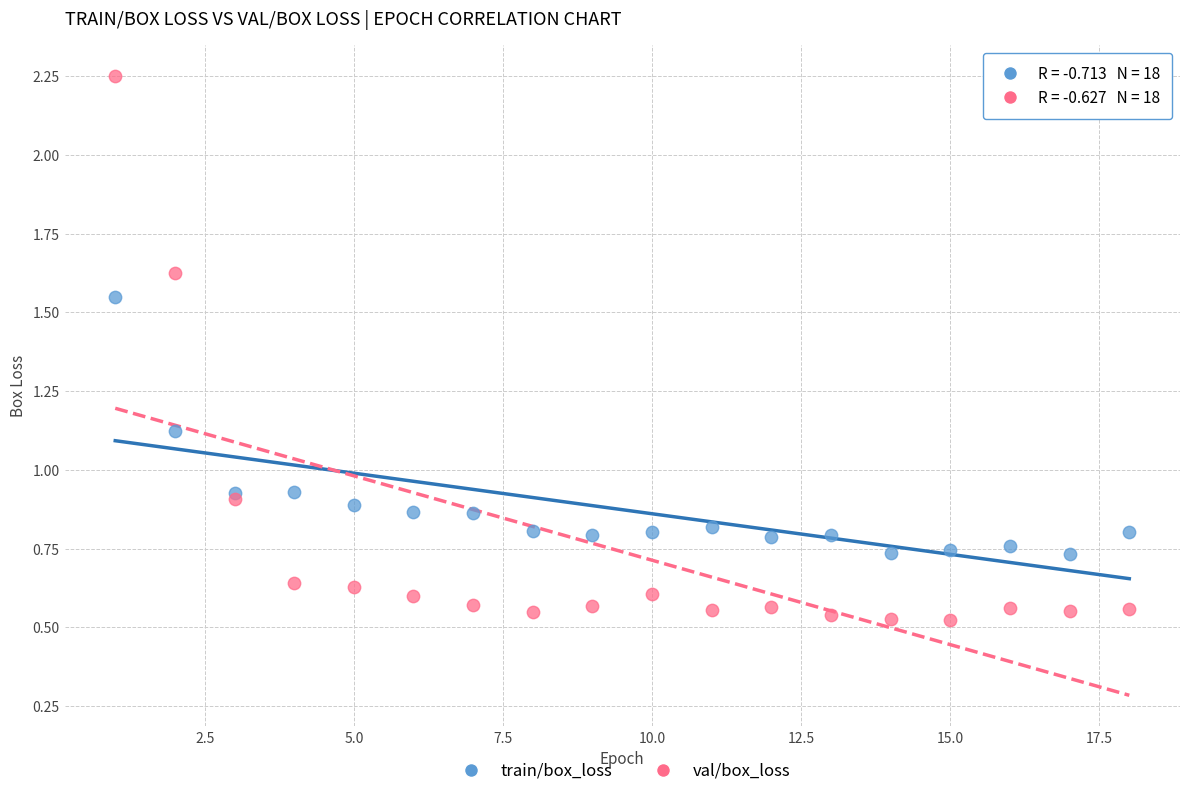

Which series contains the highest Y value?

val/box_loss